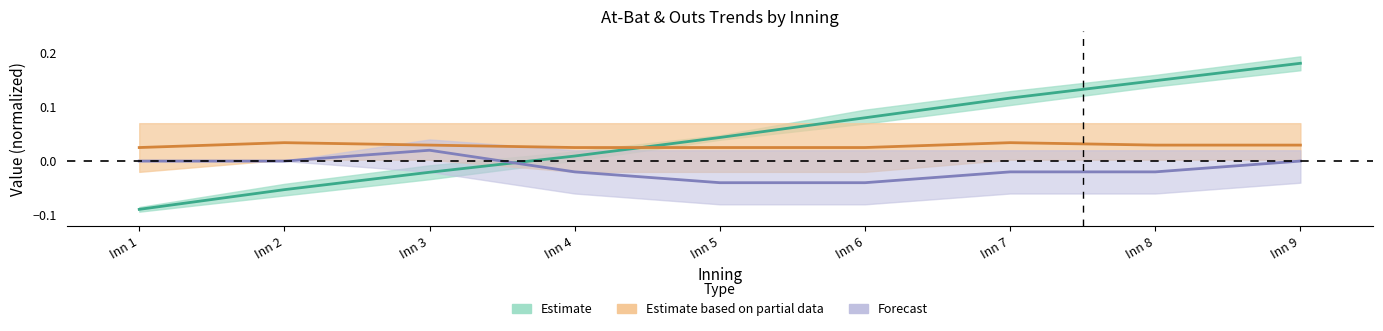

List the series in order of their overall mean, lowest first.

Forecast, Estimate based on partial data, Estimate